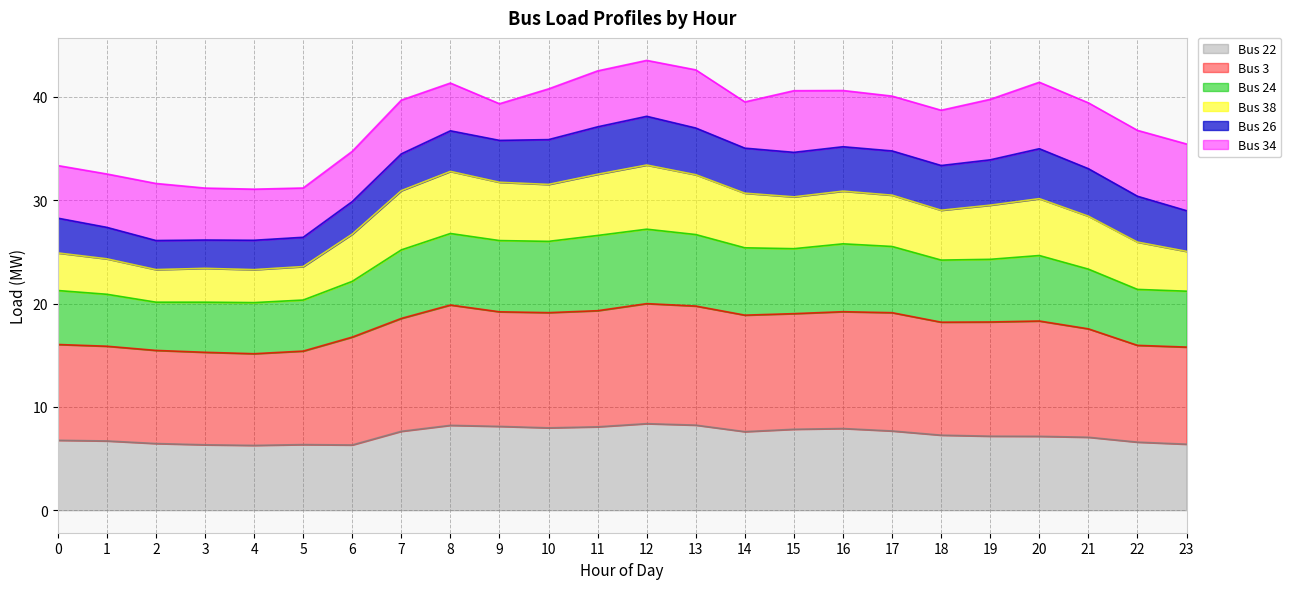

How many data points in Bus 22 are above 7?

15